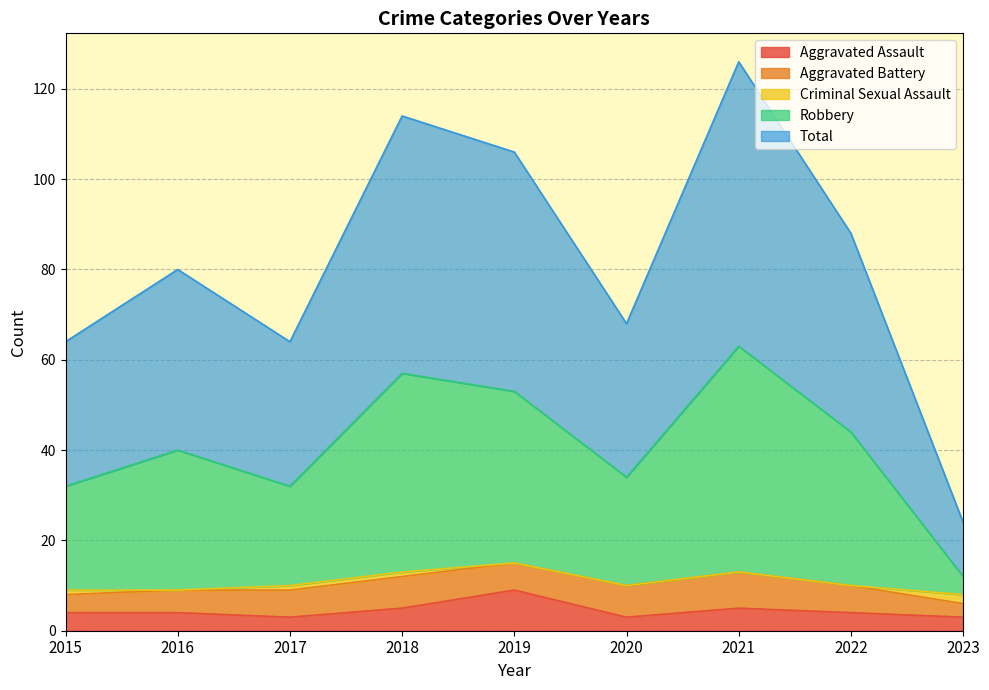

Which series has the largest total across all categories?

Total